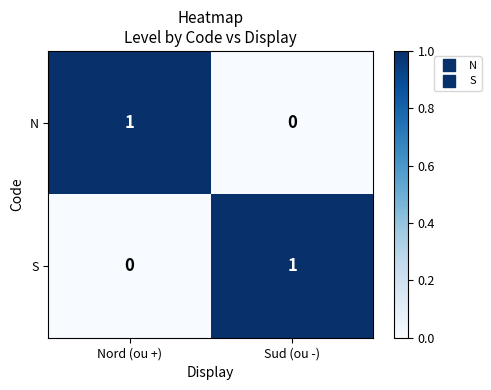

At Sud (ou -), list the series in order from largest to smallest.

S, N